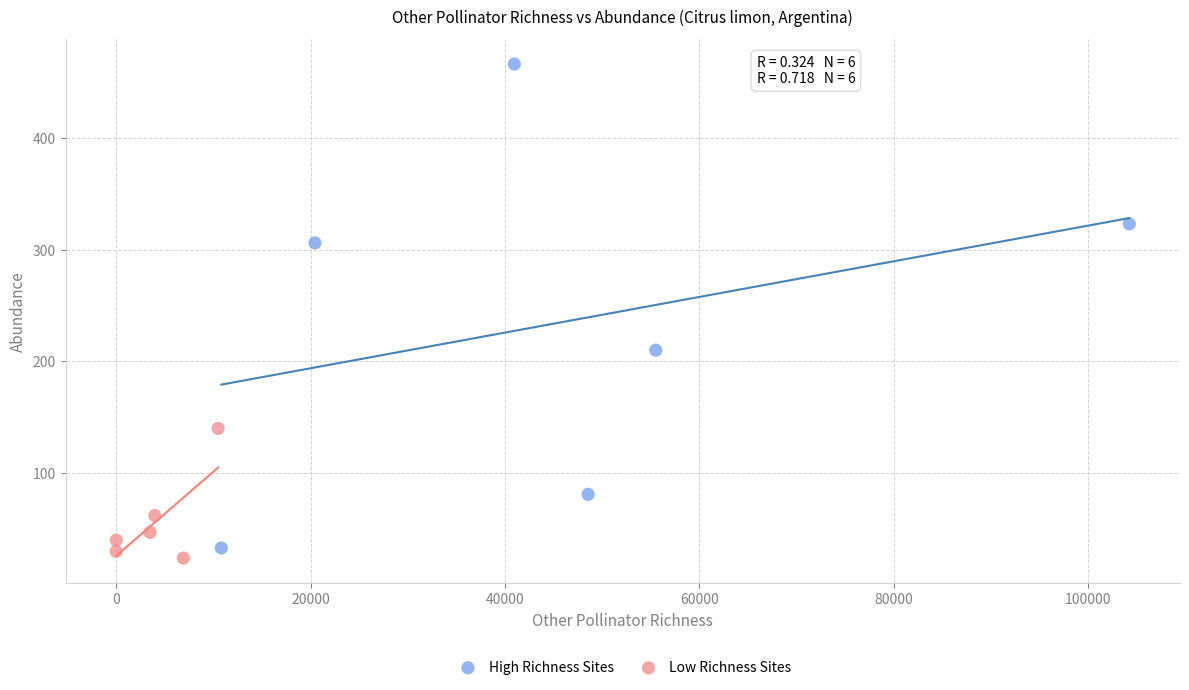

Which series contains the lowest Y value?

Low Richness Sites